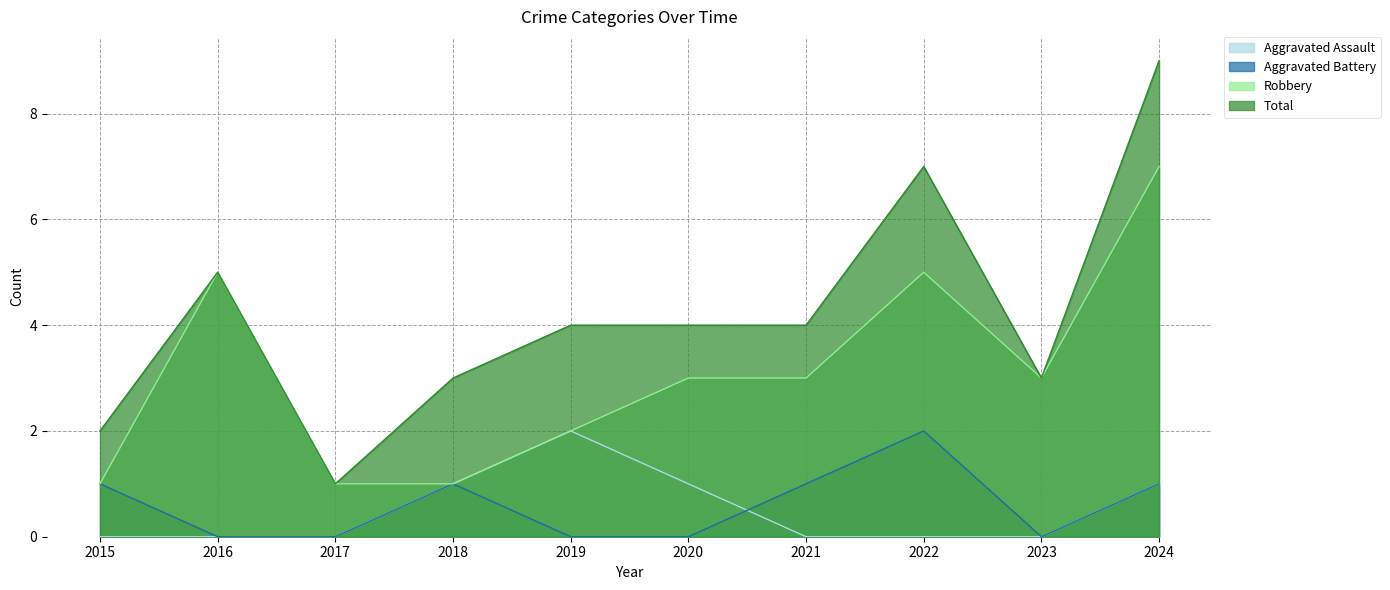

What is the highest value of the Total series?

9